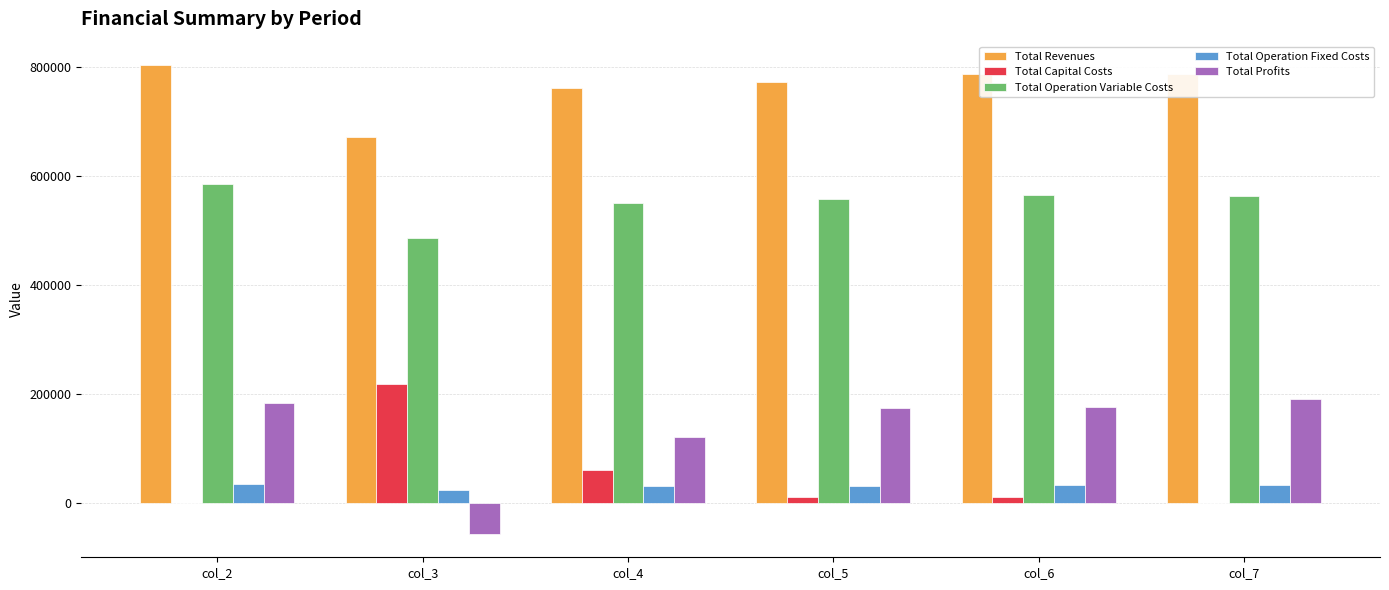

How many distinct data groups are displayed?

5